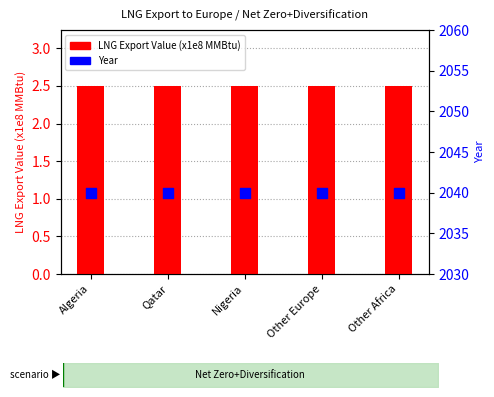

Which series has the largest total across all categories?

Year